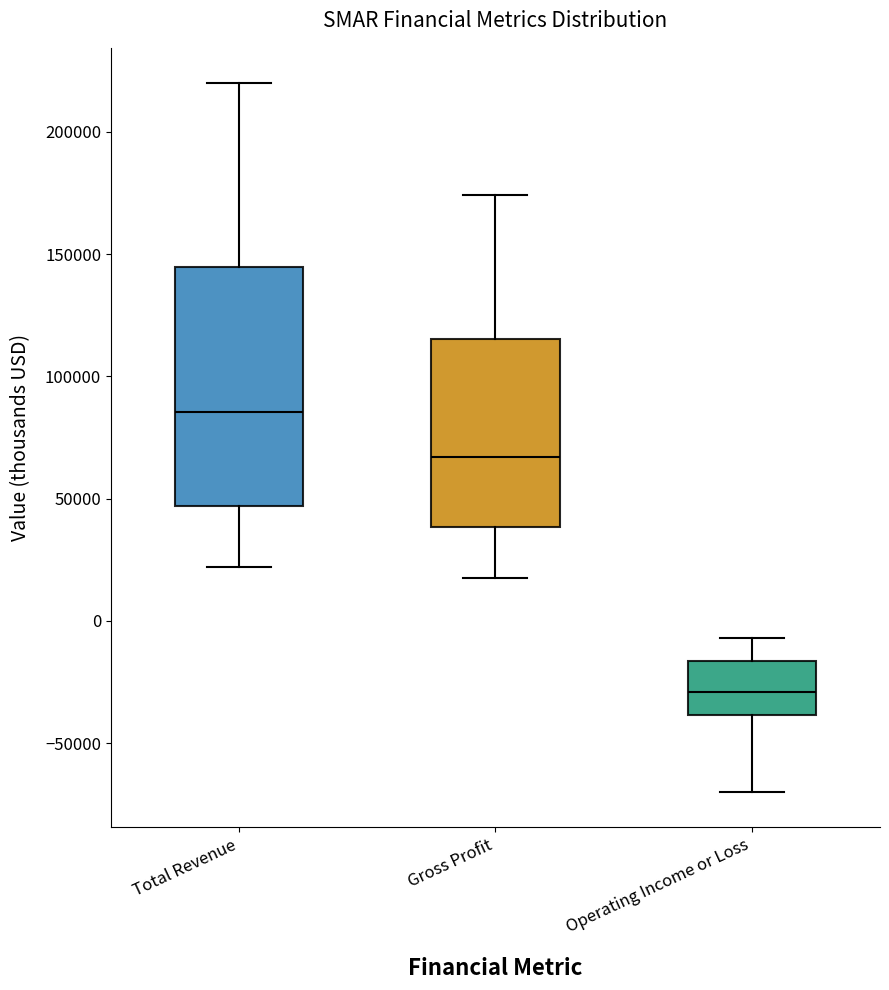

Comparing the boxes themselves (not the whiskers), which one is the tallest?

Total Revenue